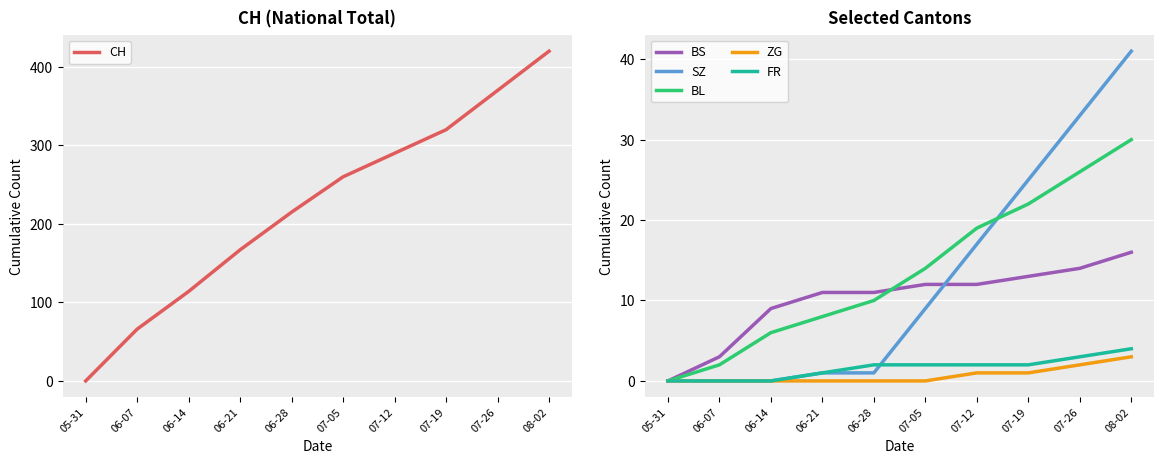

What is the average value of the CH series?

222